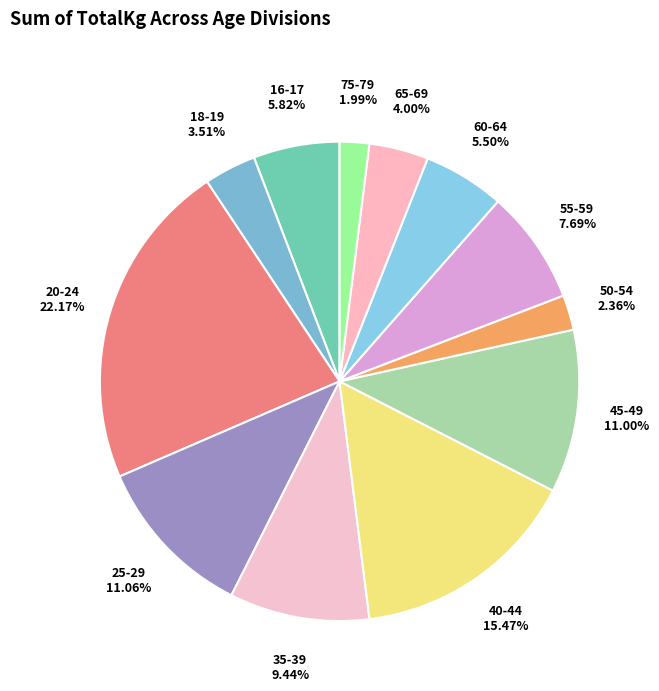

Count the number of slices in the pie.

12